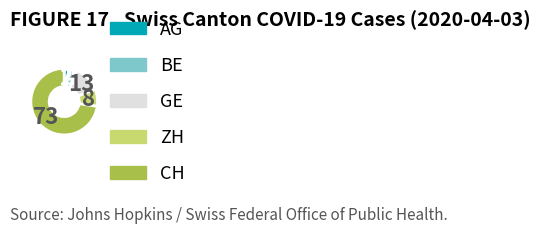

The BE slice represents 4% of the pie. True or false?

True